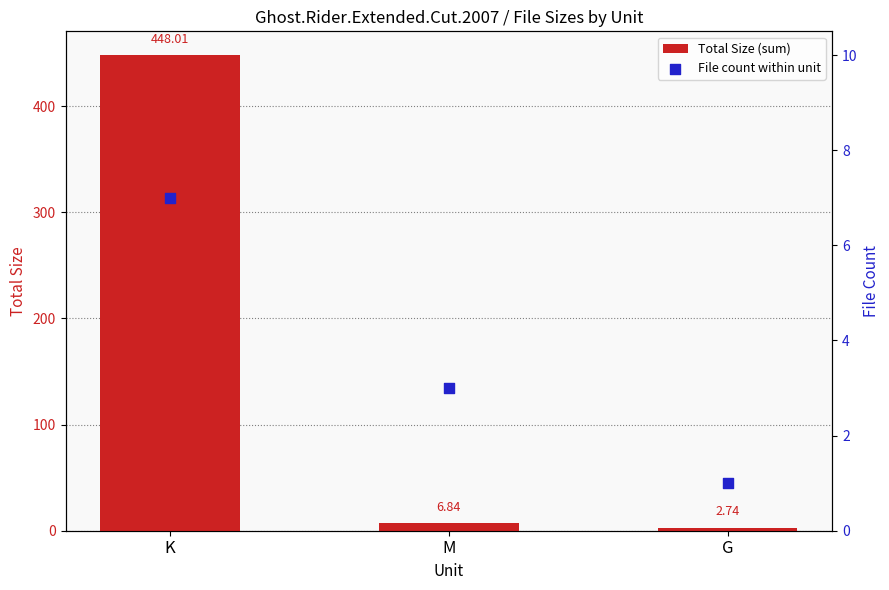

Which series contains the highest Y value?

Total Size (sum)